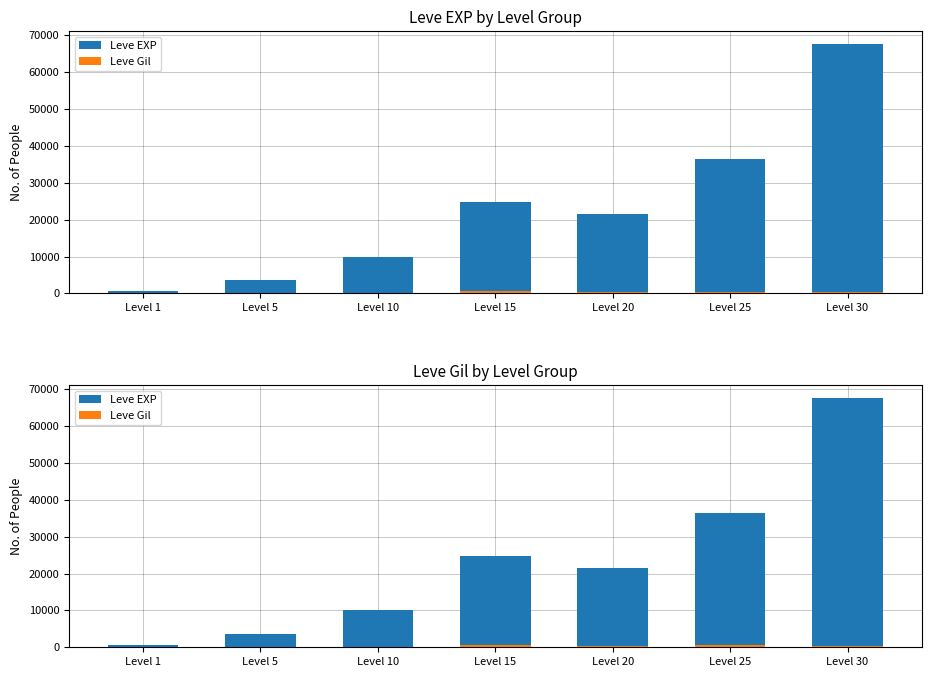

At which label does Leve Gil first exceed 290?

Level 15